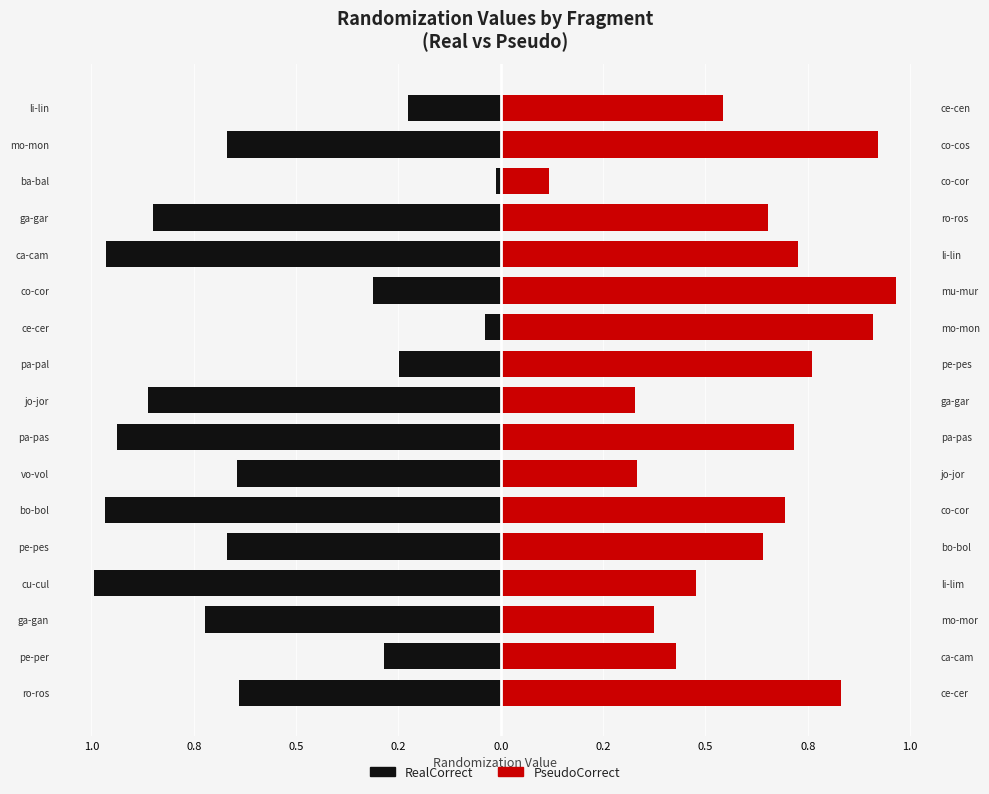

True or false: RealCorrect has a value of -0.6 at ca-cam.

False